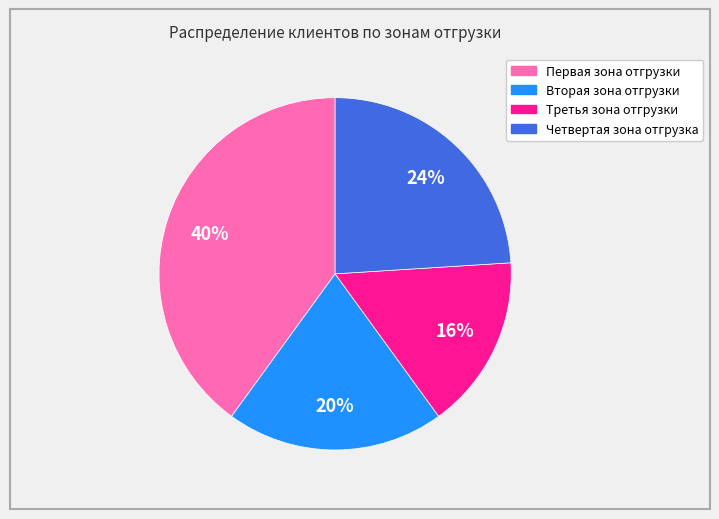

Does any single category account for the majority?

No